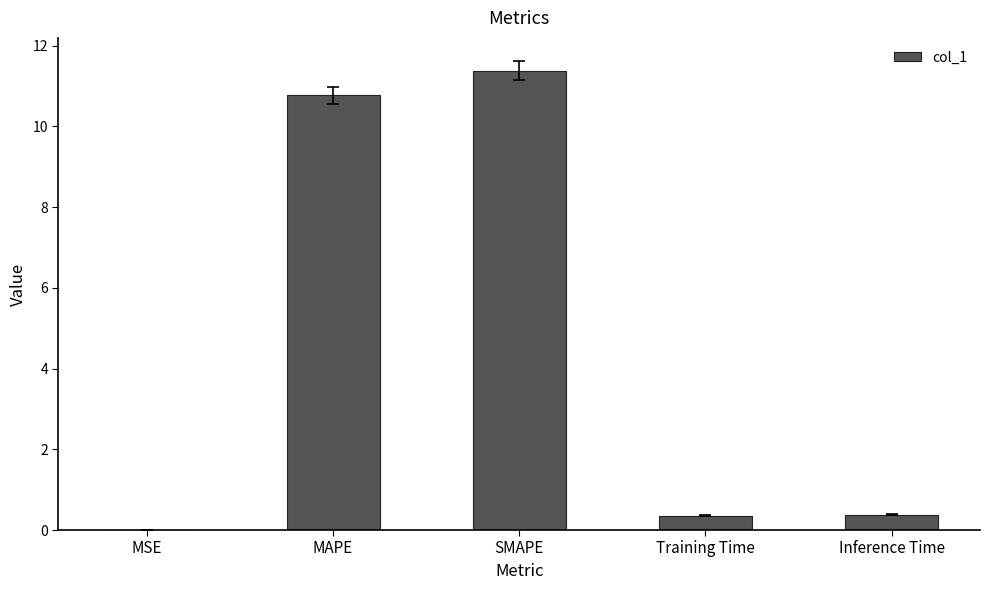

Which category has the highest value across all series?

SMAPE